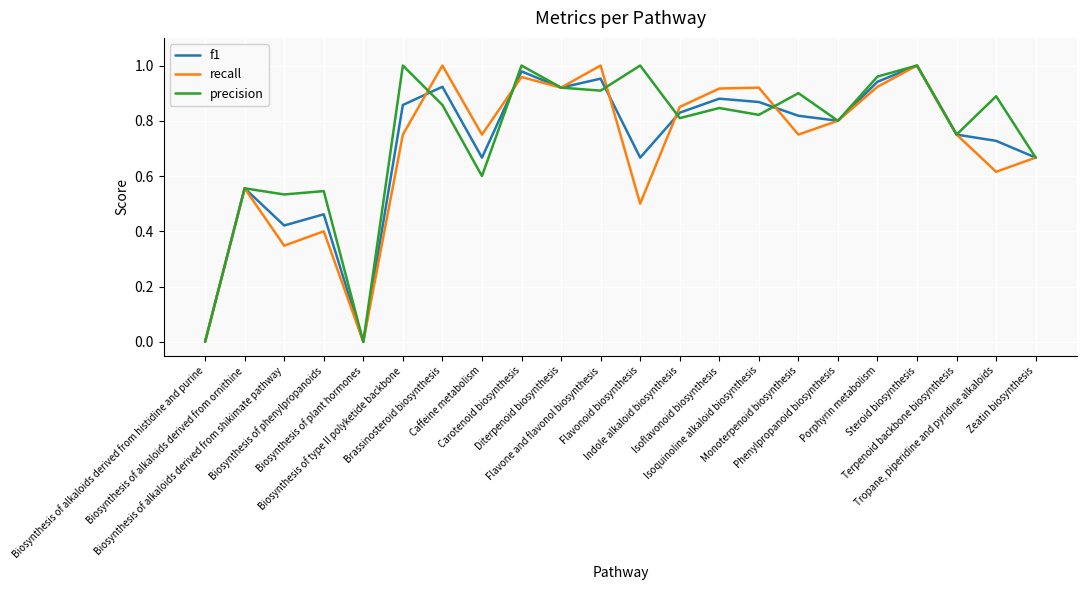

Is it true that f1 equals 0.5 at Biosynthesis of phenylpropanoids?

True